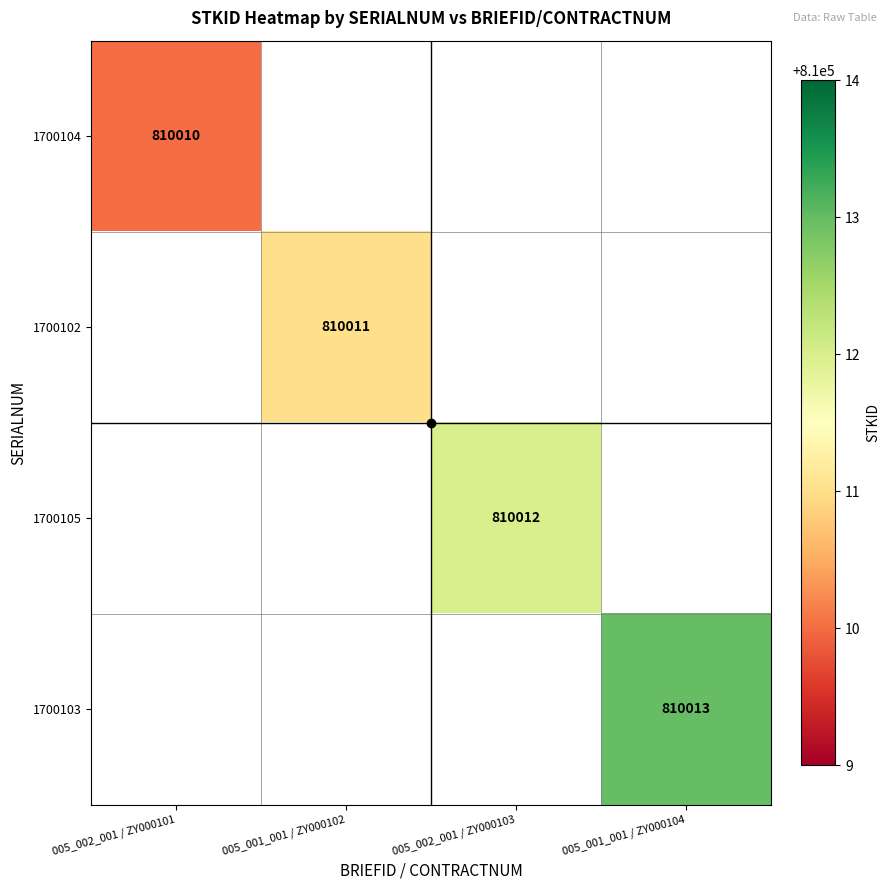

What is the smallest value displayed?

810010.0